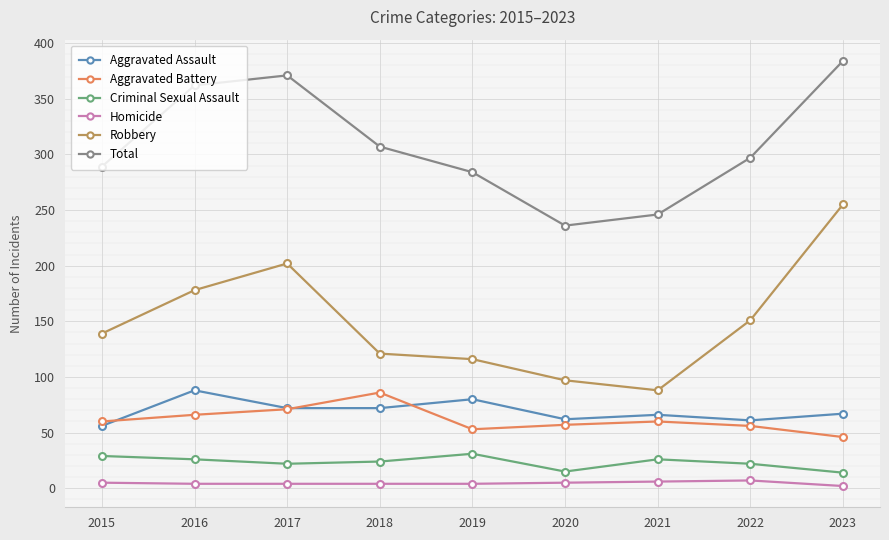

Is the value of Robbery at 2022 greater than the value of Total at 2018?

No